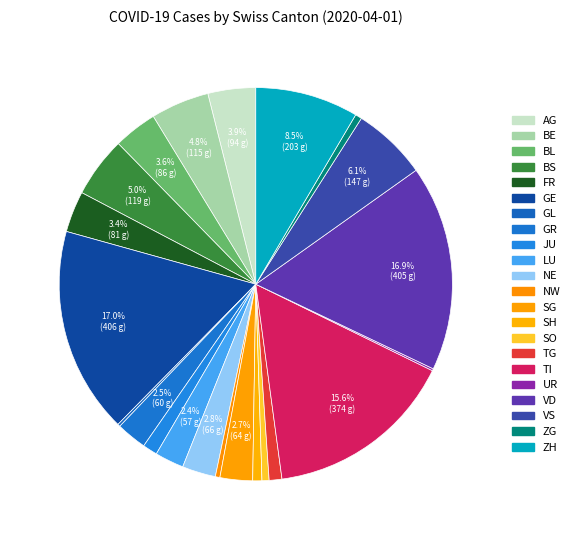

What portion of the pie excludes JU?

98.8%